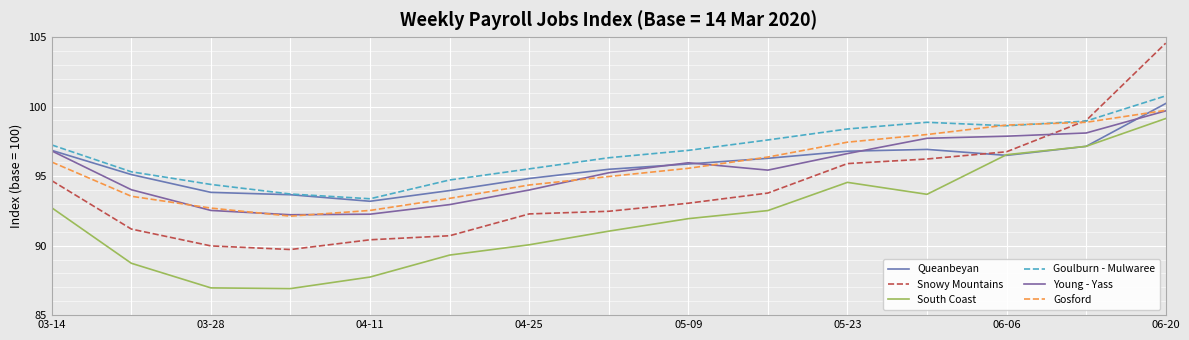

What are all the series names shown in the legend?

Queanbeyan, Snowy Mountains, South Coast, Goulburn - Mulwaree, Young - Yass, Gosford